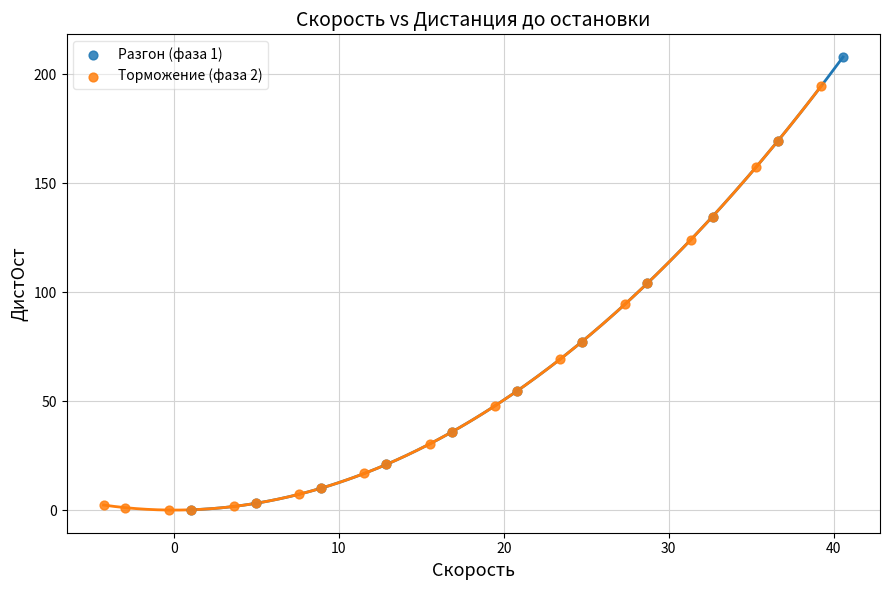

Which series reaches the maximum Y coordinate?

Разгон (фаза 1)